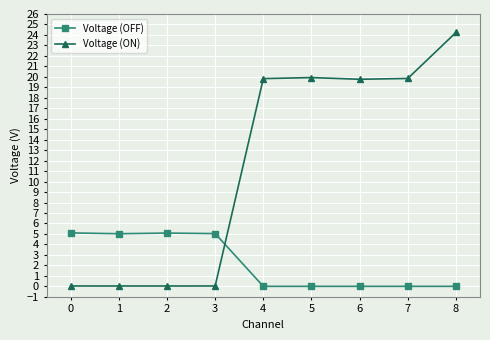

How many series are shown in this chart?

2